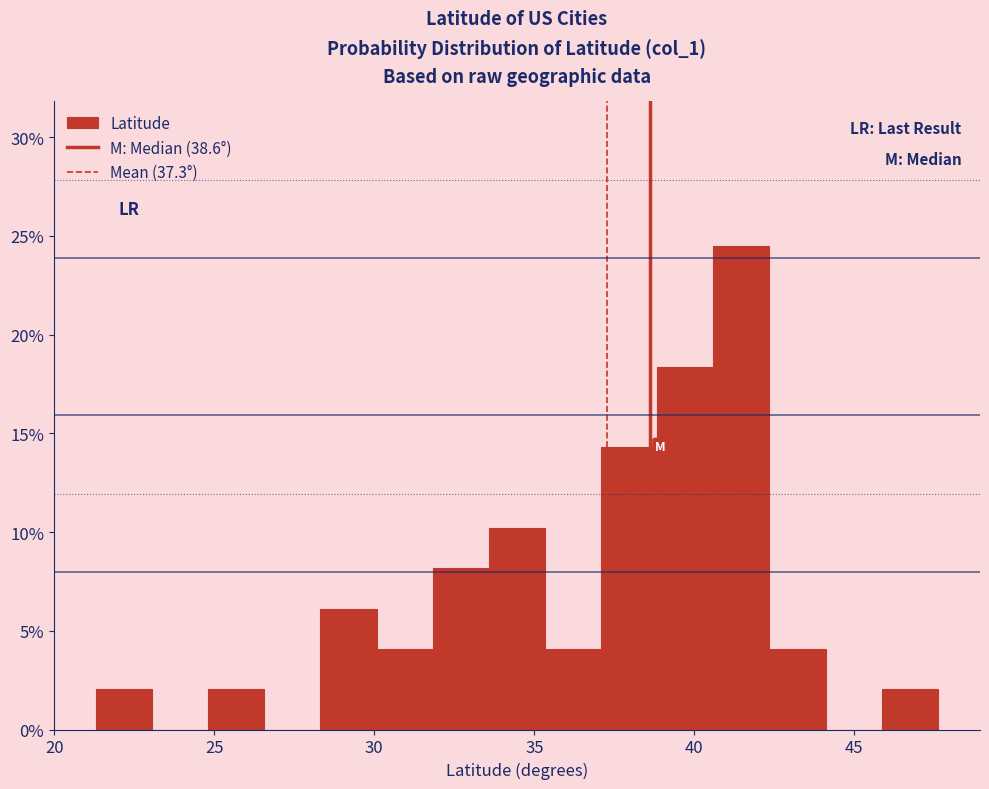

Read against the x-axis, roughly where is the centre of the tallest bar?

41.5